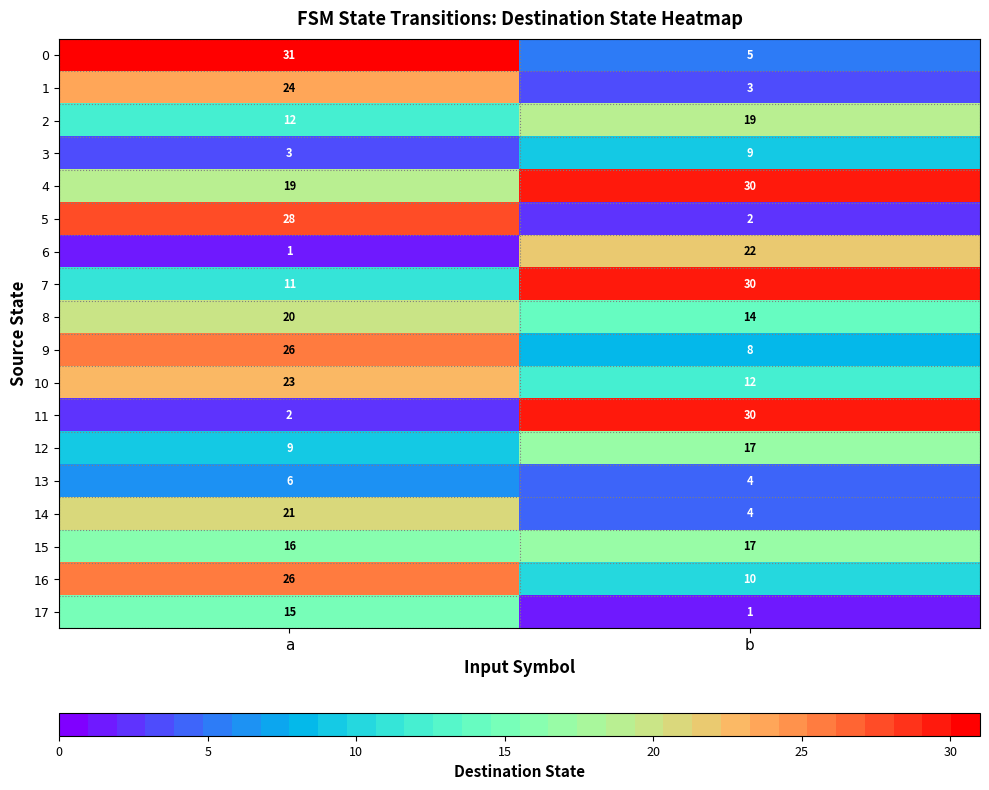

Which series changed the most between a and b?

11